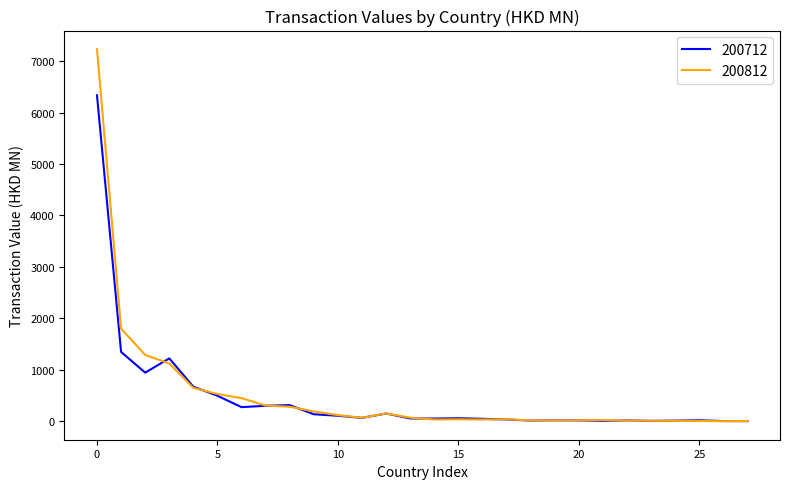

Rank the series by their maximum value, from lowest to highest.

200712, 200812